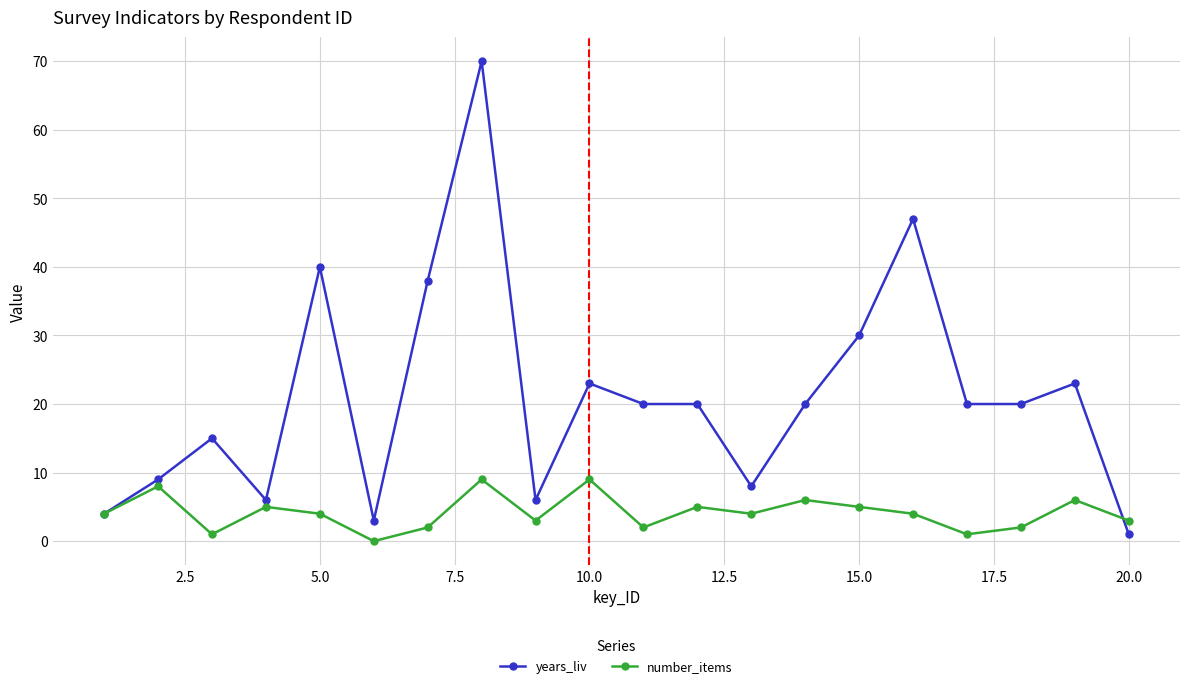

How many series are shown in this chart?

2